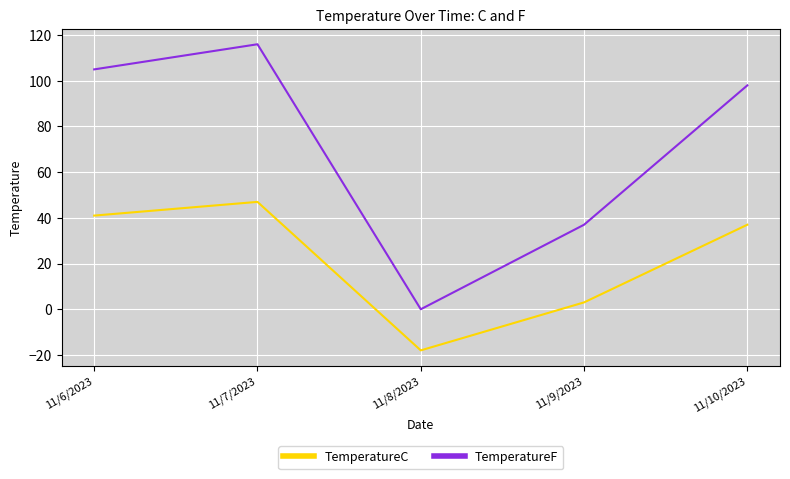

What is the difference between the maximum and minimum values in the TemperatureF series?

116